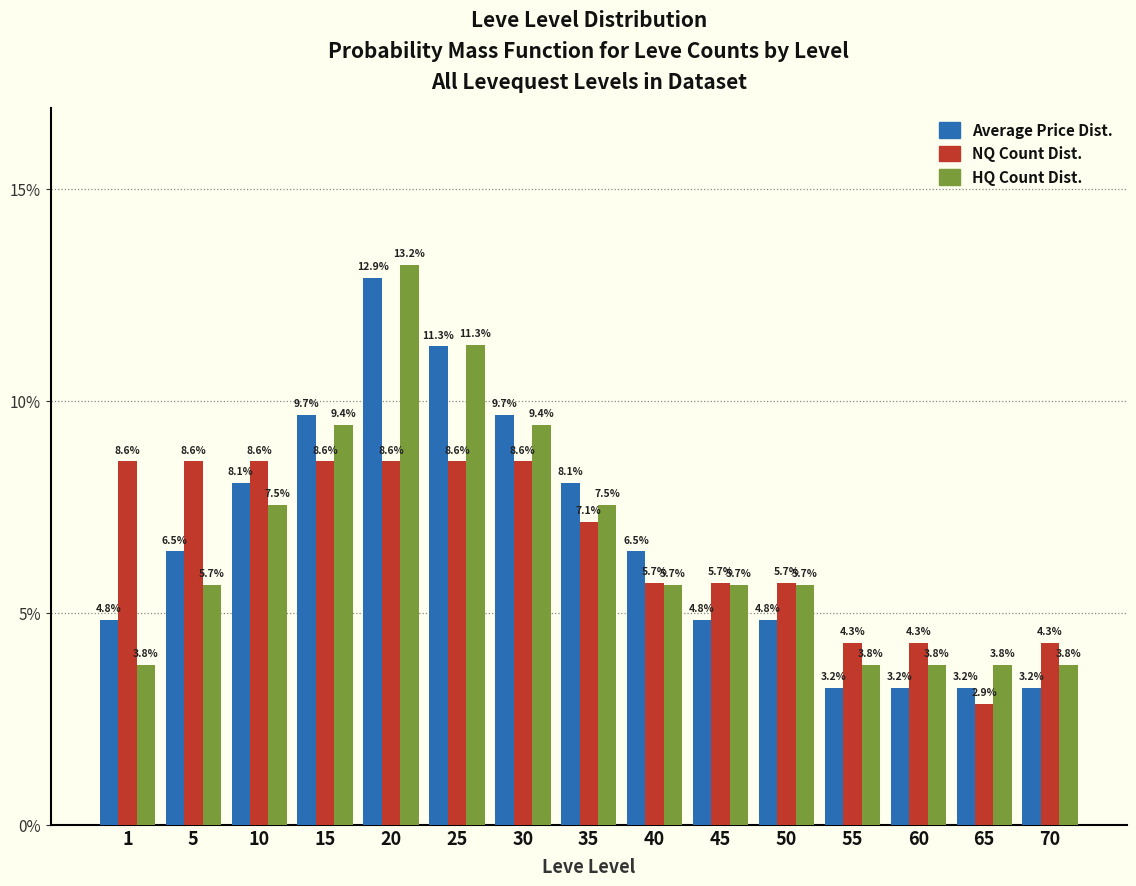

Reading right to left, extract all data points from this chart.

Average Price: 3.2	3.2	3.2	3.2	4.8	4.8	6.5	8.1	9.7	11.3	12.9	9.7	8.1	6.5	4.8
NQ Count: 4.3	2.9	4.3	4.3	5.7	5.7	5.7	7.1	8.6	8.6	8.6	8.6	8.6	8.6	8.6
HQ Count: 3.8	3.8	3.8	3.8	5.7	5.7	5.7	7.5	9.4	11.3	13.2	9.4	7.5	5.7	3.8